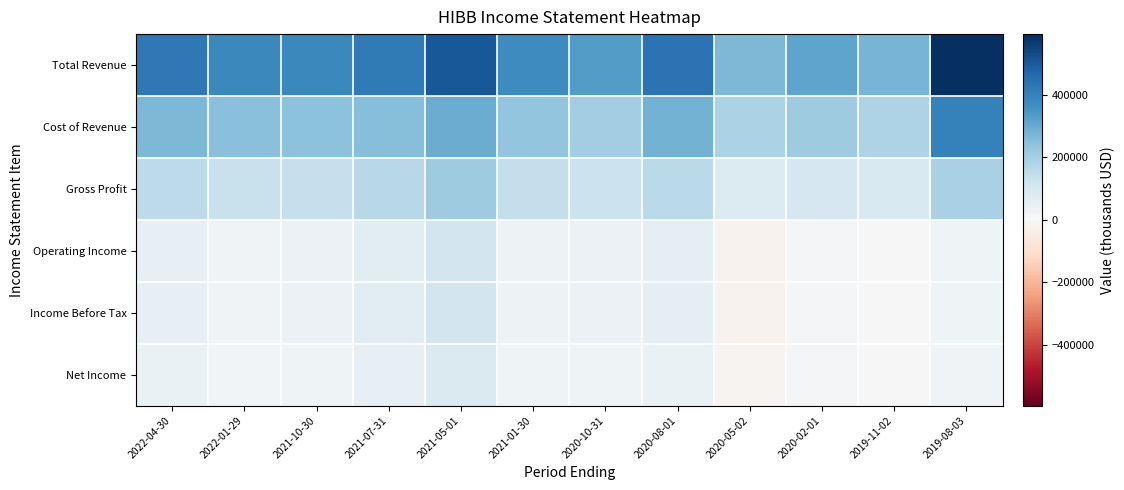

What is the maximum value shown in the chart?

595700